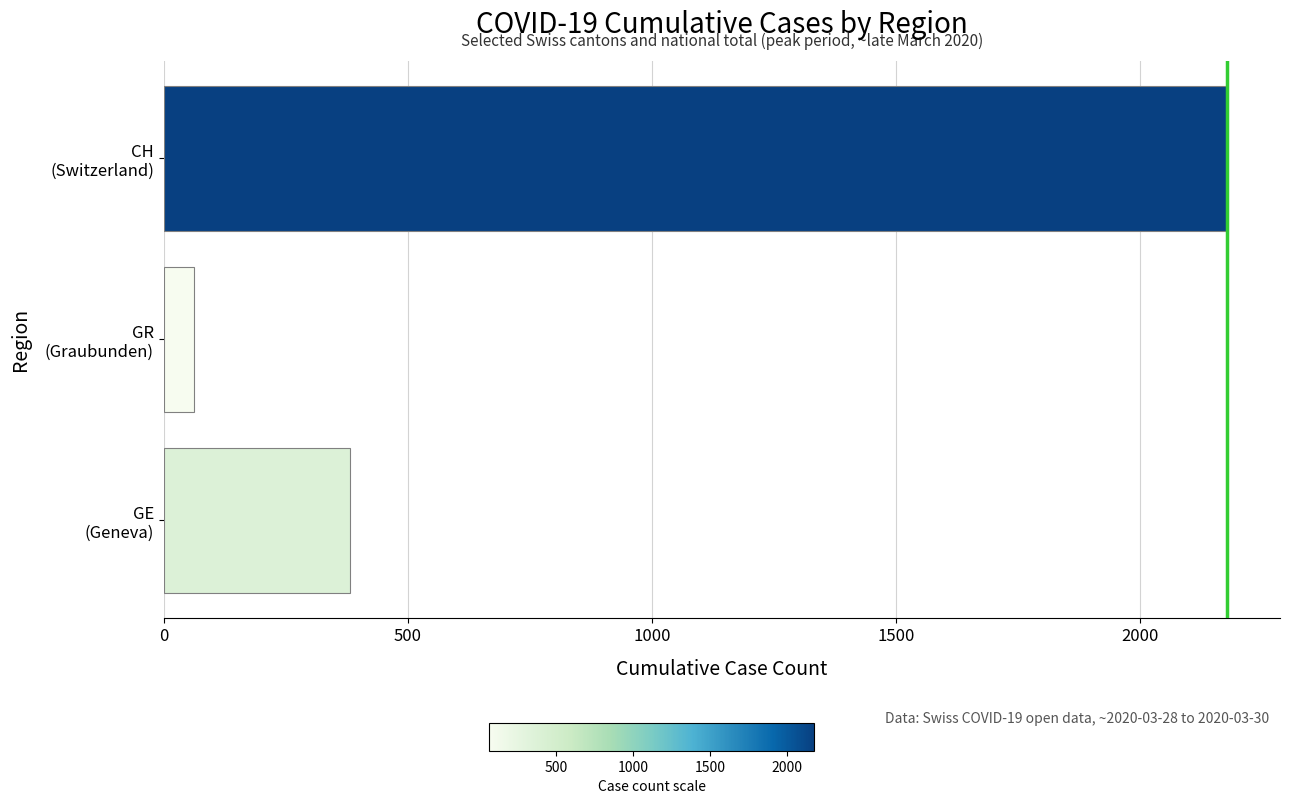

What is the minimum value shown in the chart?

63